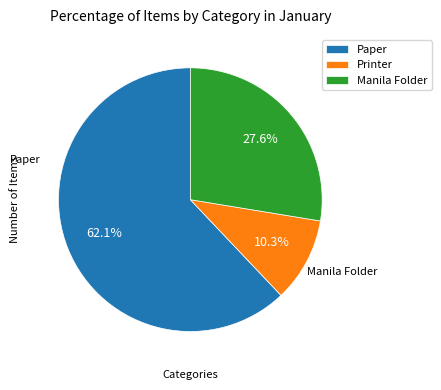

To the nearest percent, what is the average slice percentage?

33%